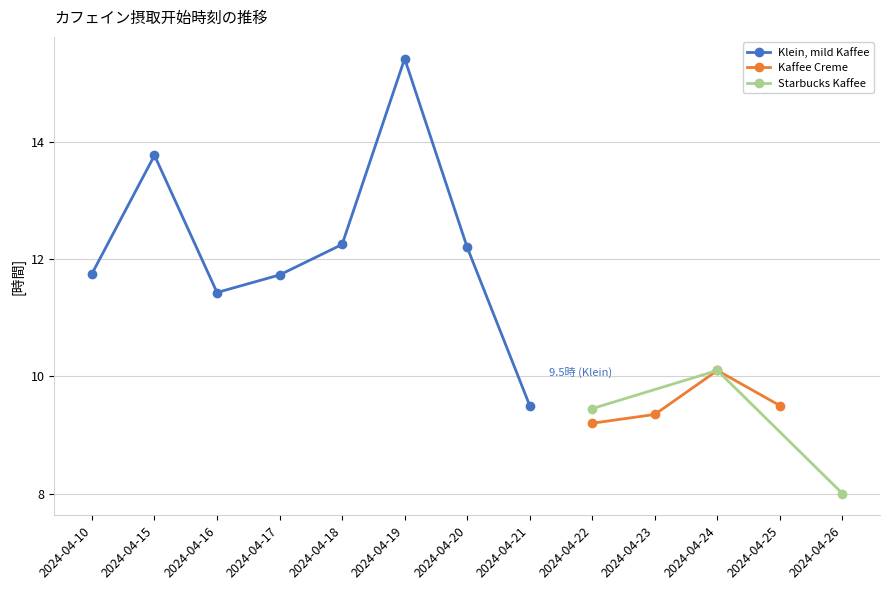

At which label does Klein, mild Kaffee reach its minimum?

2024-04-21